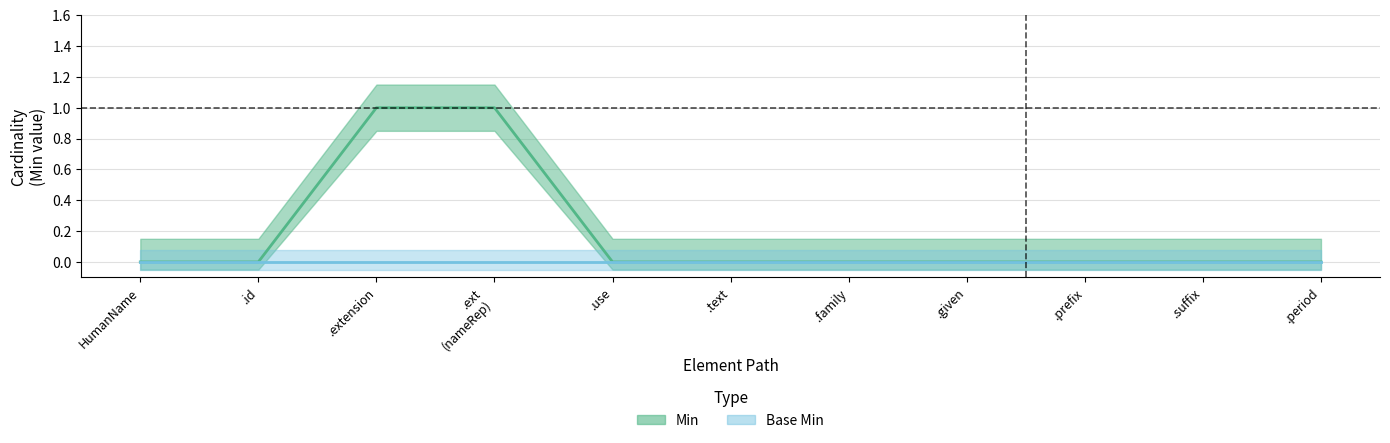

Which label corresponds to the smallest value in the chart?

HumanName